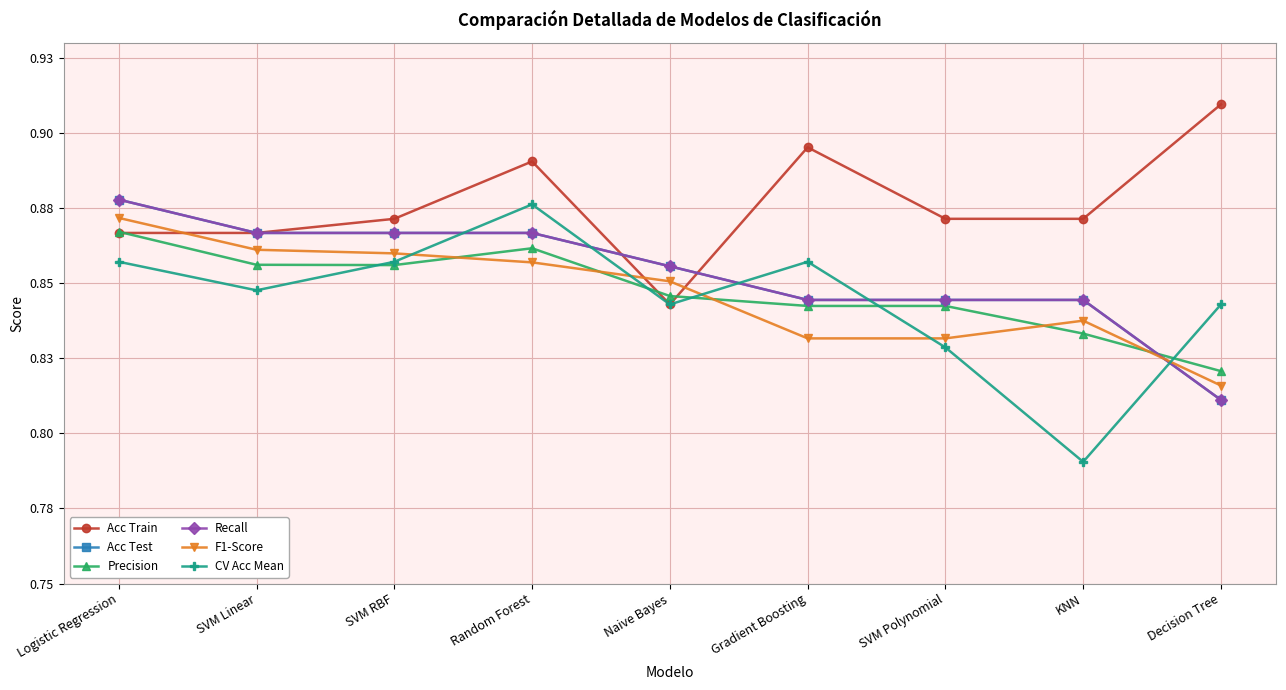

The value of CV Acc Mean at Random Forest is 0.9. True or false?

True